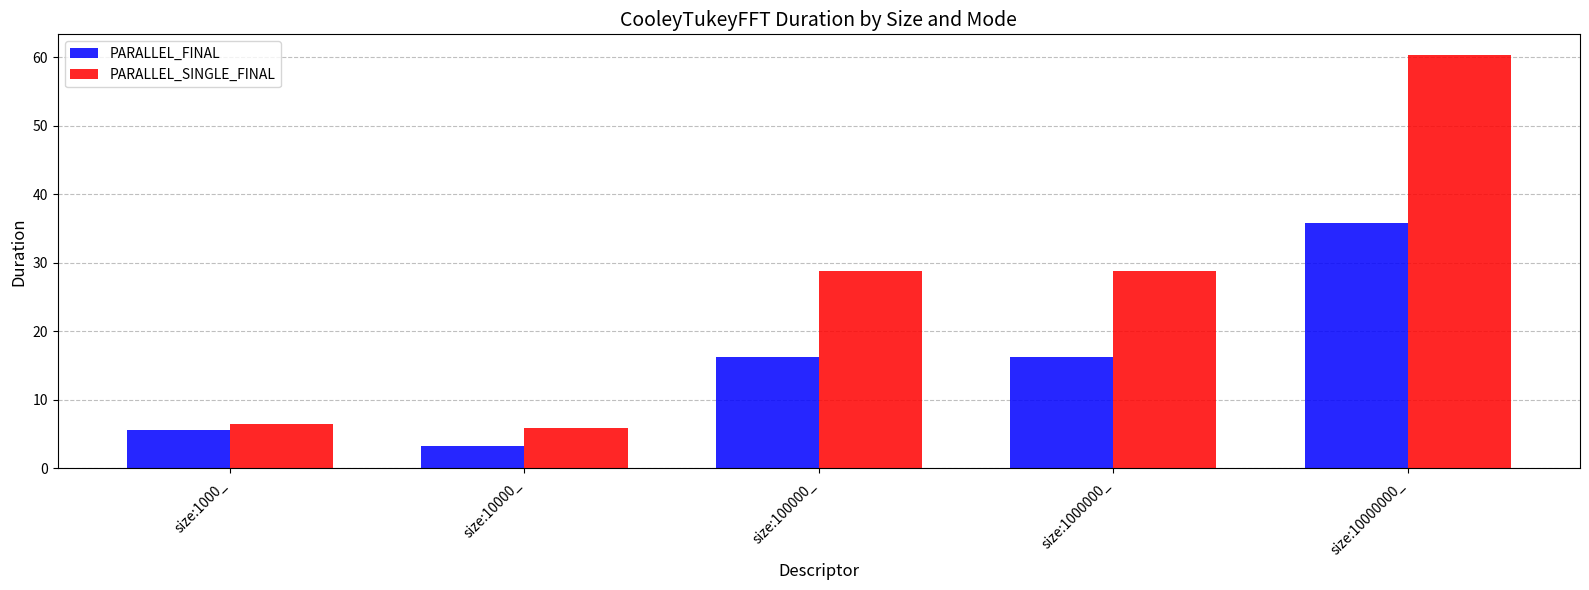

What is the maximum value shown in the chart?

60.3